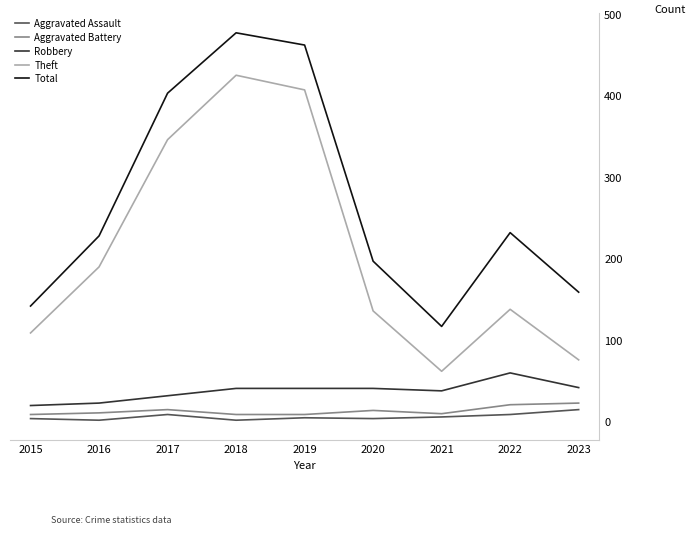

Count the number of categories in the chart.

9